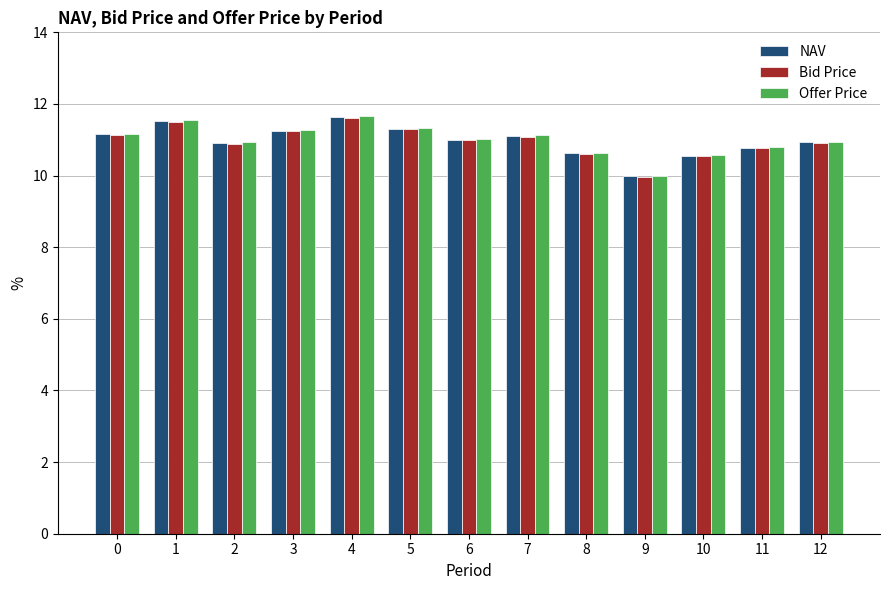

Where is Bid Price nearest to the value 10?

9